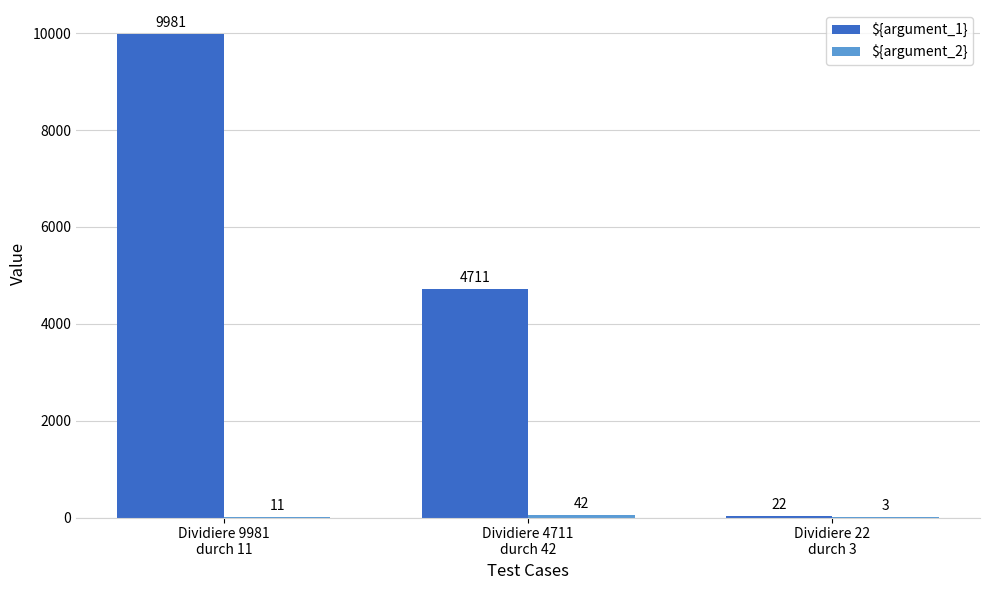

What is the greatest value displayed?

9981